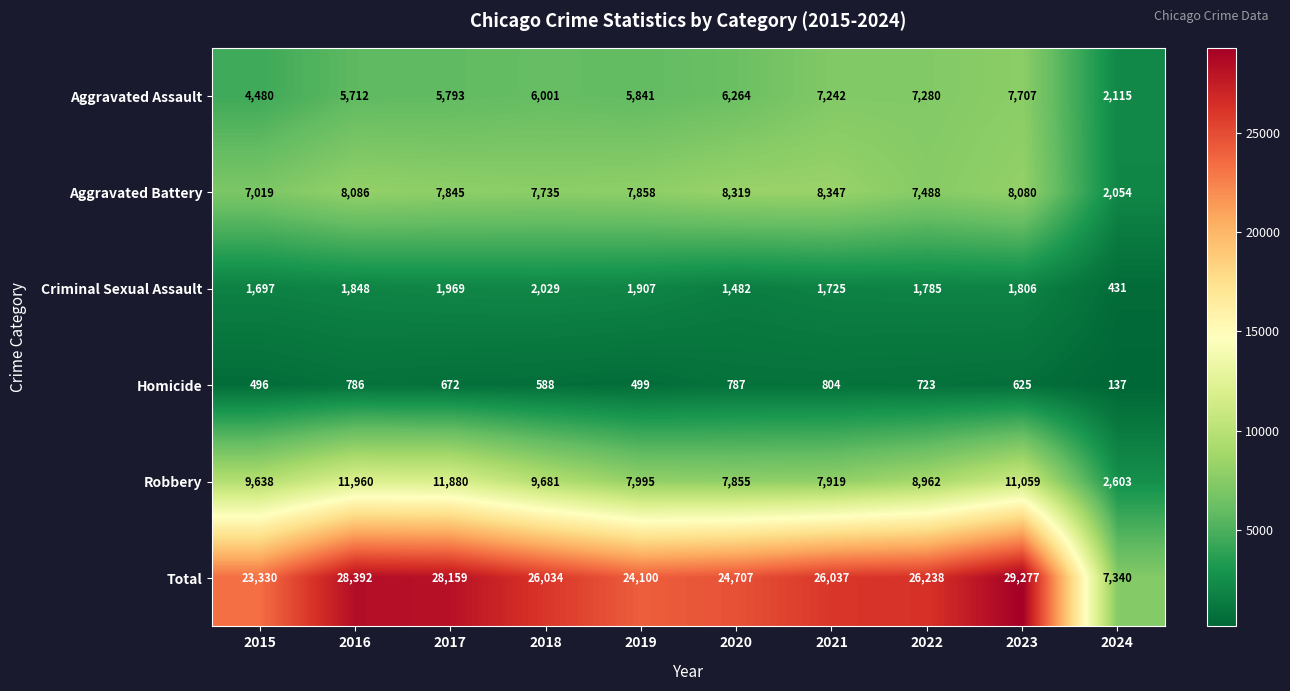

Count the number of categories in the chart.

10